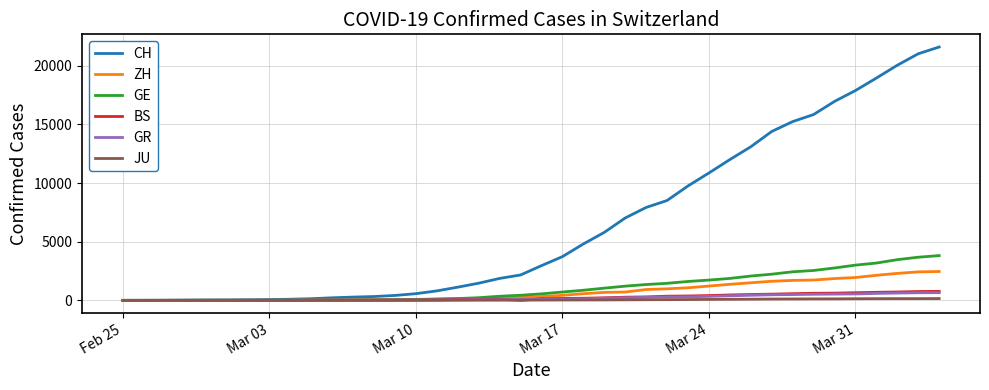

What is the highest value of the GR series?

657